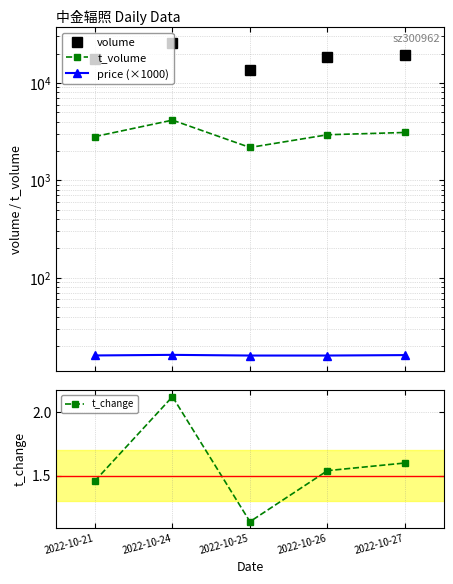

True or false: t_volume and volume intersect in this chart.

False